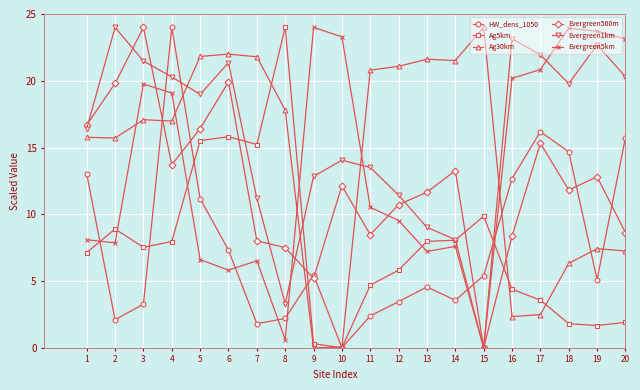

True or false: Evergreen1km and Ag5km intersect in this chart.

True